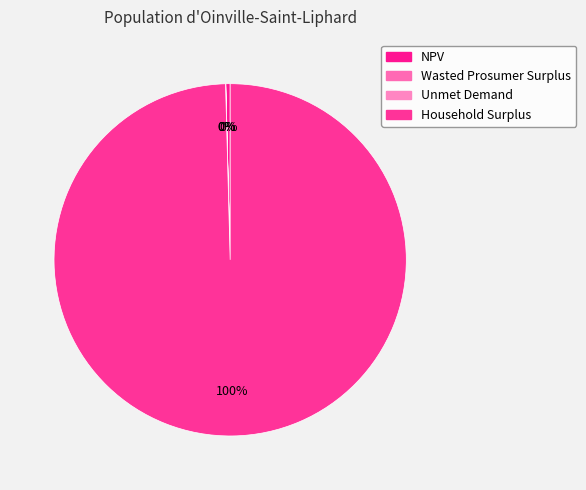

True or false: Wasted Prosumer Surplus accounts for 15% of the total.

False